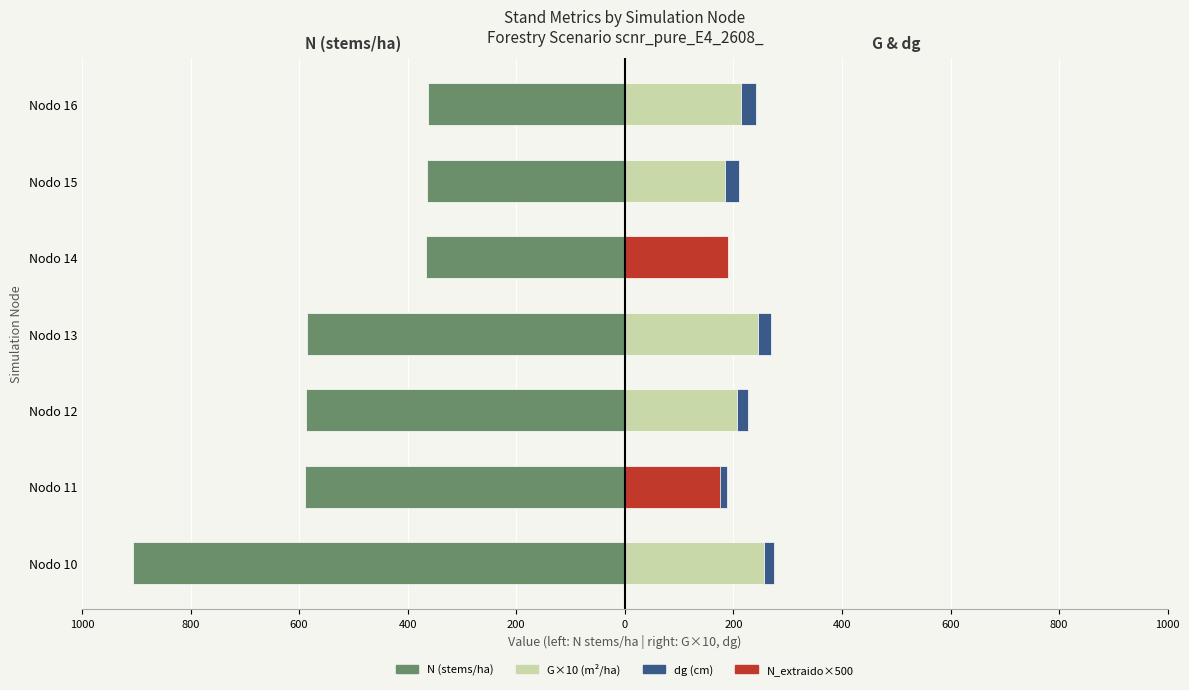

How many groups of bars are there?

7